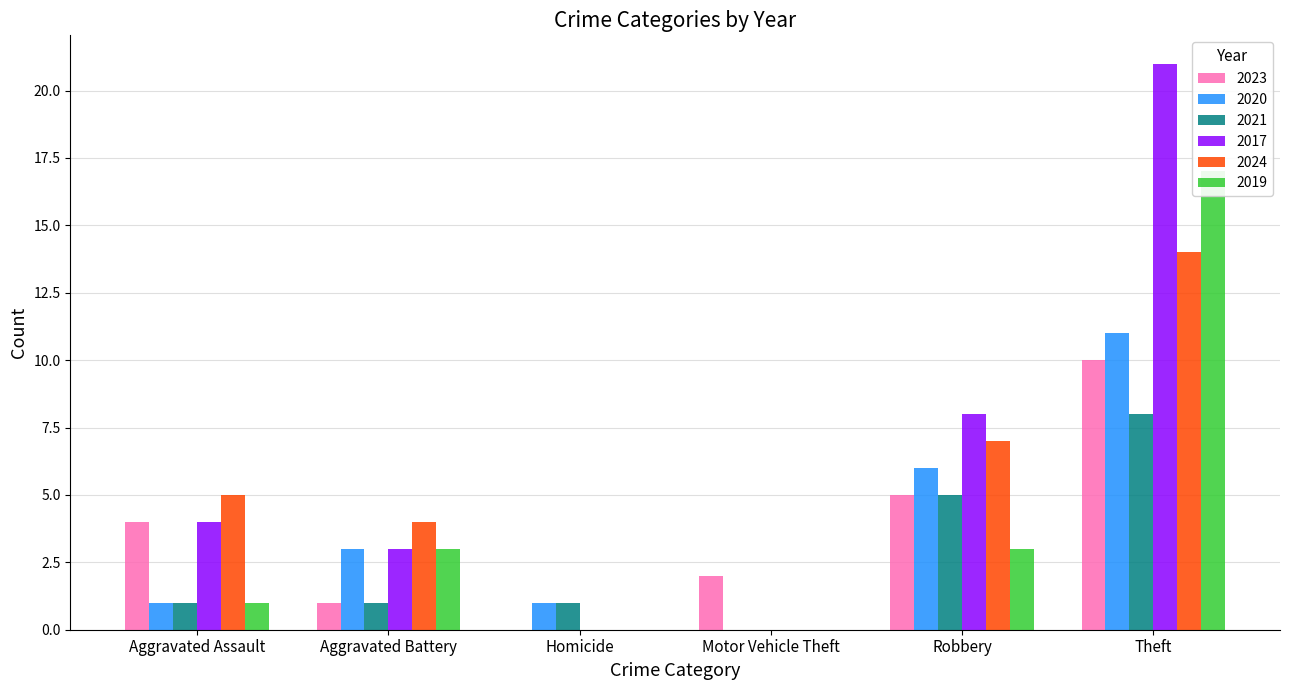

Between Aggravated Assault and Theft, which series saw the biggest shift?

2017